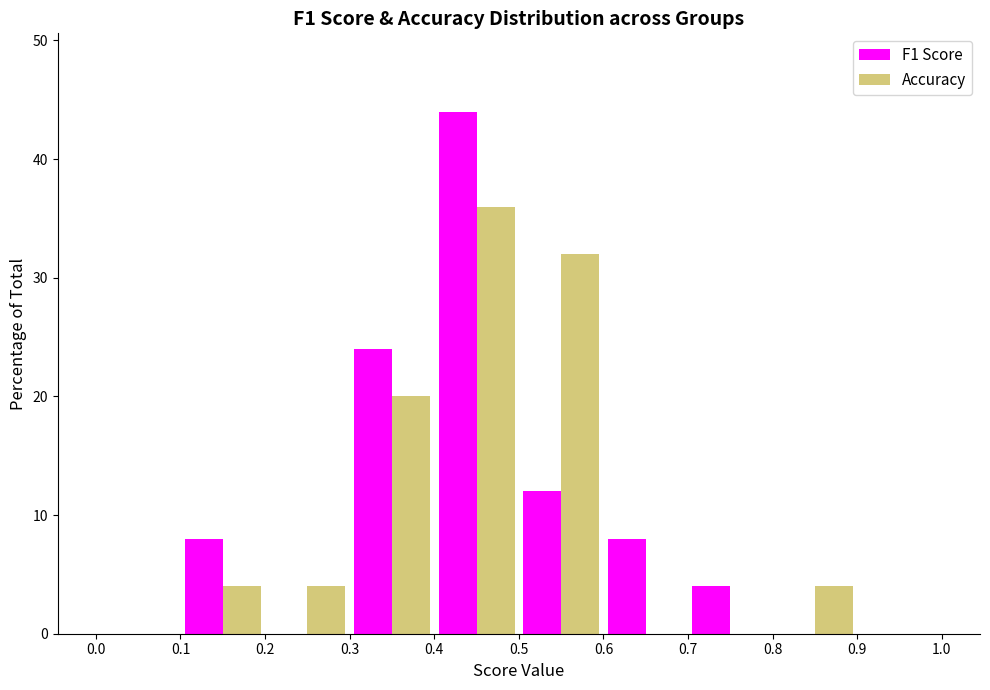

Reading left to right, list every range on the x-axis with the height of the bar of each series over it. The values are not printed on the chart, so give them approximately, as read against the axis.

0.0 to 0.1: F1 Score=0	Accuracy=0
0.1 to 0.2: F1 Score=8	Accuracy=4
0.2 to 0.3: F1 Score=0	Accuracy=4
0.3 to 0.4: F1 Score=24	Accuracy=20
0.4 to 0.5: F1 Score=44	Accuracy=36
0.5 to 0.6: F1 Score=12	Accuracy=32
0.6 to 0.7: F1 Score=8	Accuracy=0
0.7 to 0.8: F1 Score=4	Accuracy=0
0.8 to 0.9: F1 Score=0	Accuracy=4
0.9 to 1.0: F1 Score=0	Accuracy=0